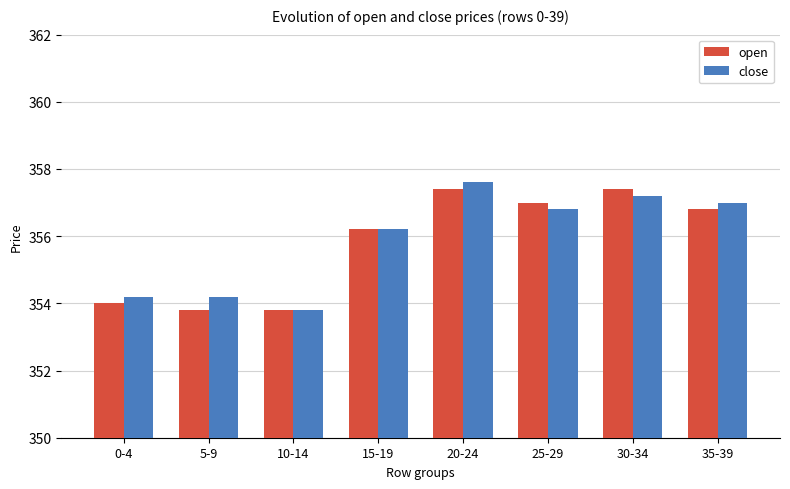

Read the open value at 0-4.

354.0